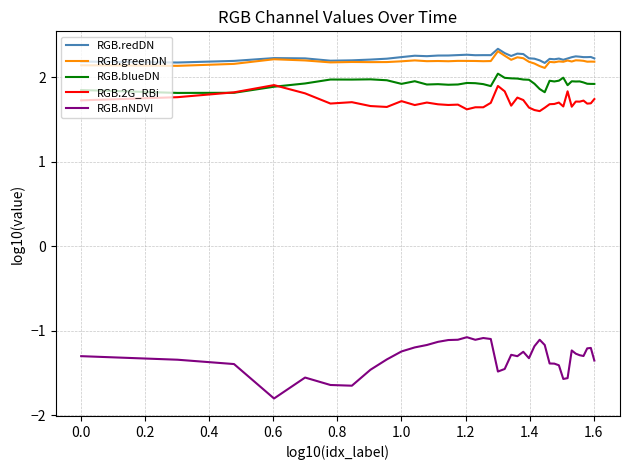

Is this an area chart (filled region under the line)?

No